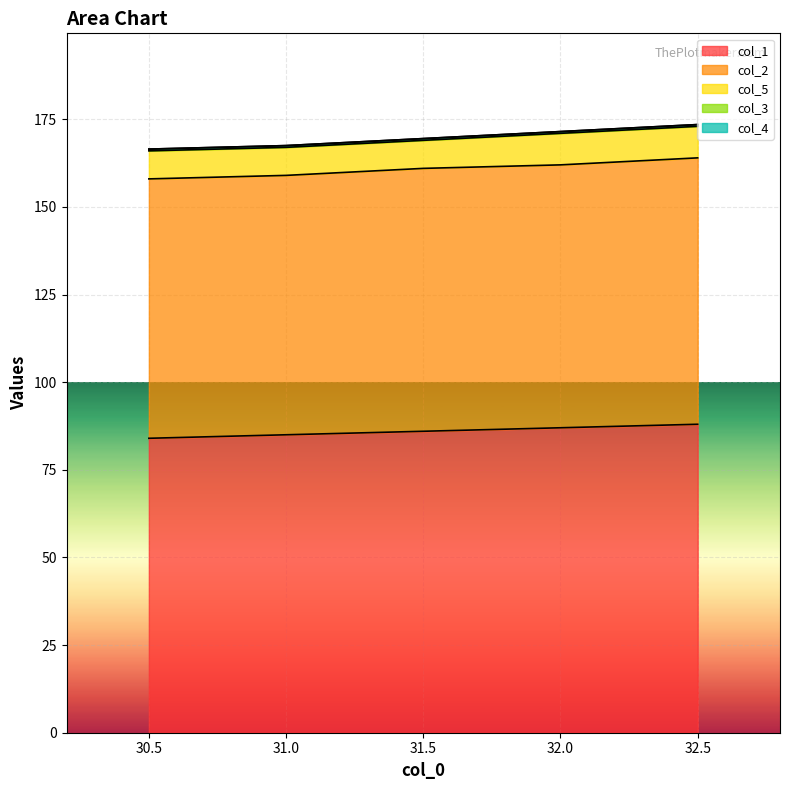

How many series are shown in this chart?

5